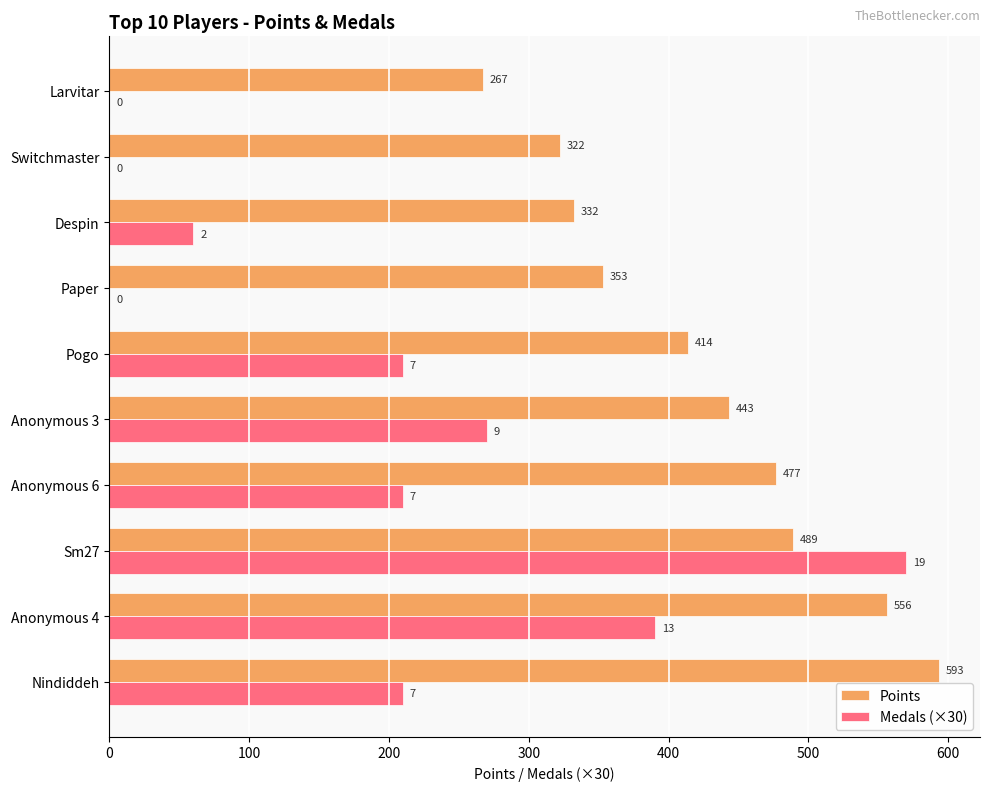

True or false: Points has a value of 162 at Pogo.

False